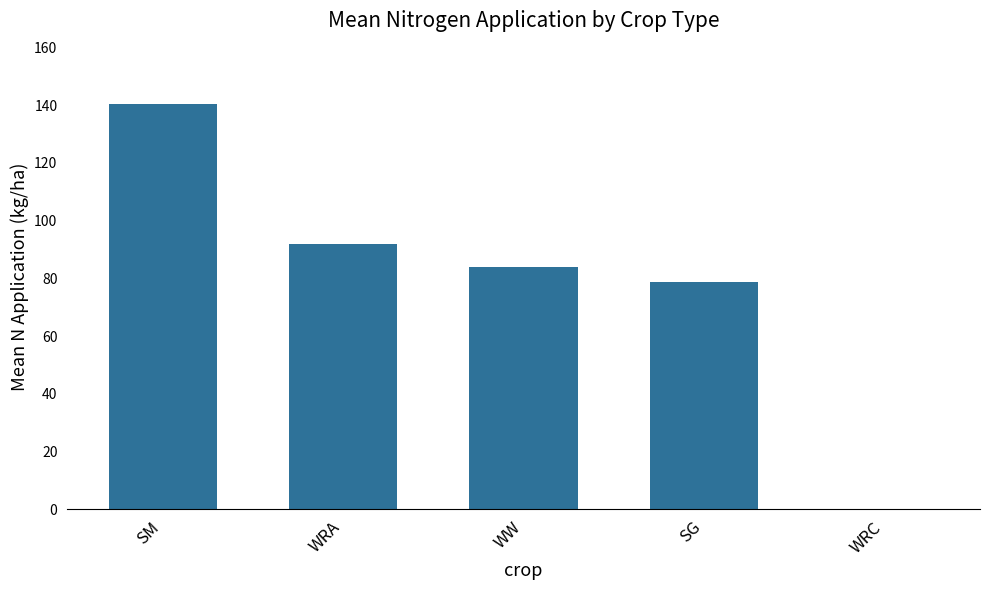

Count the number of data series in this chart.

1